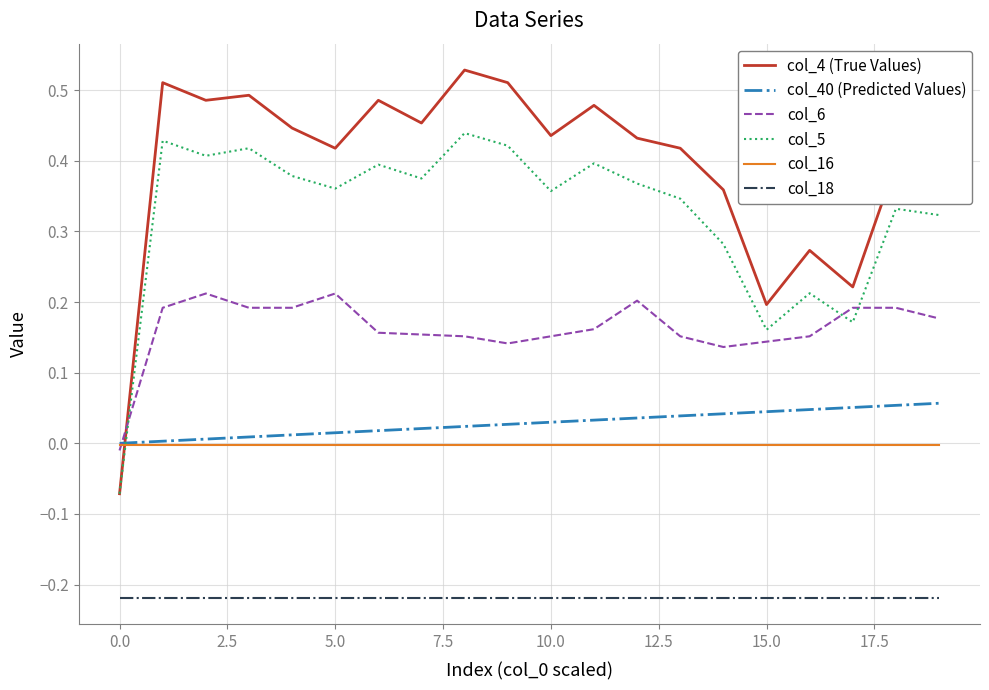

True or false: col_4 (True Values) and col_18 intersect in this chart.

False